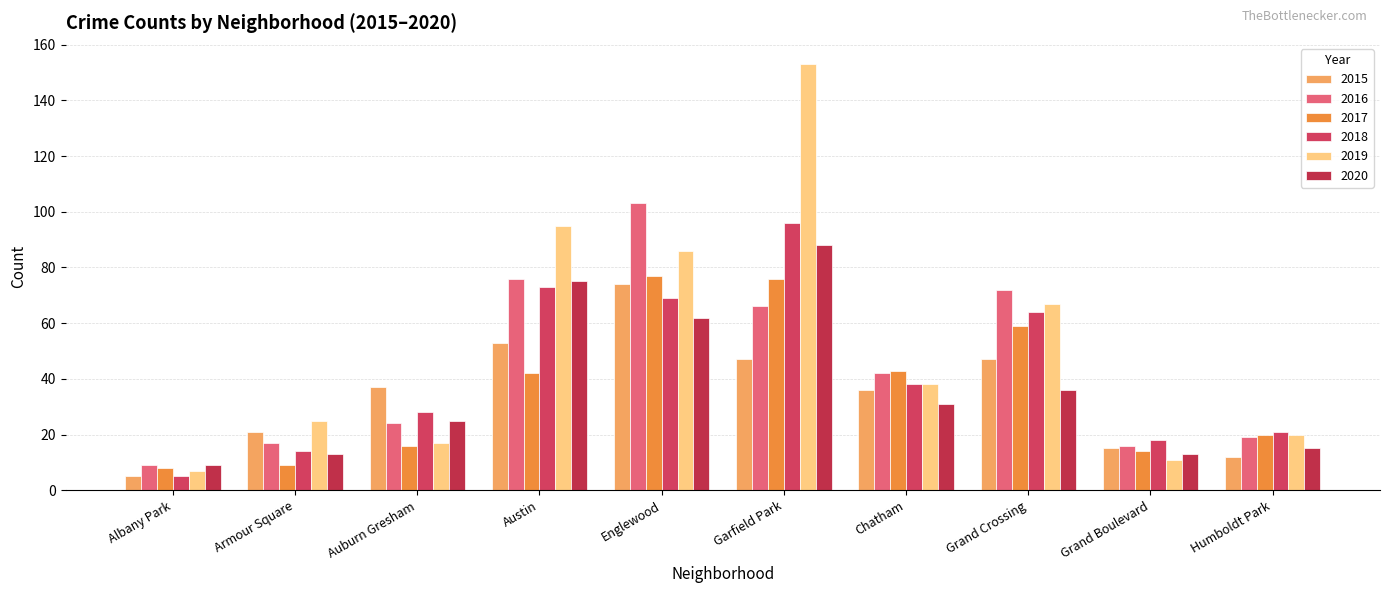

Which series has the largest total across all categories?

2019